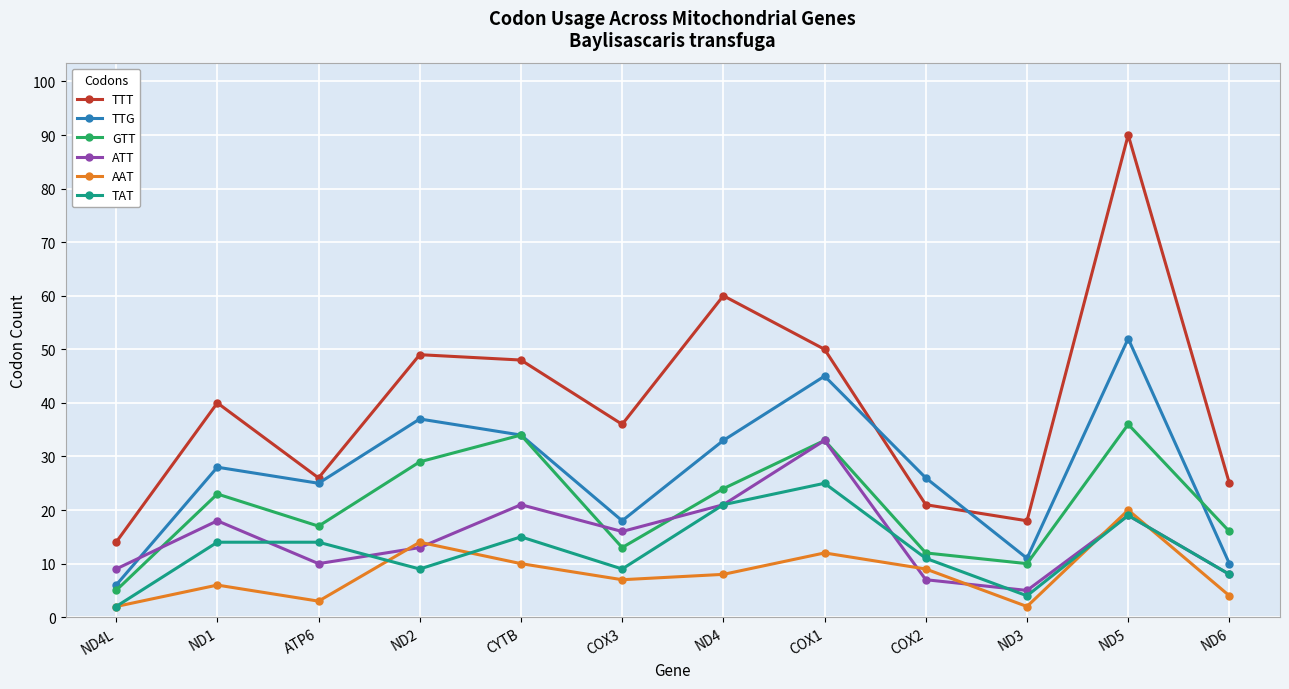

What is the value of the GTT point at the 10th from the left?

10